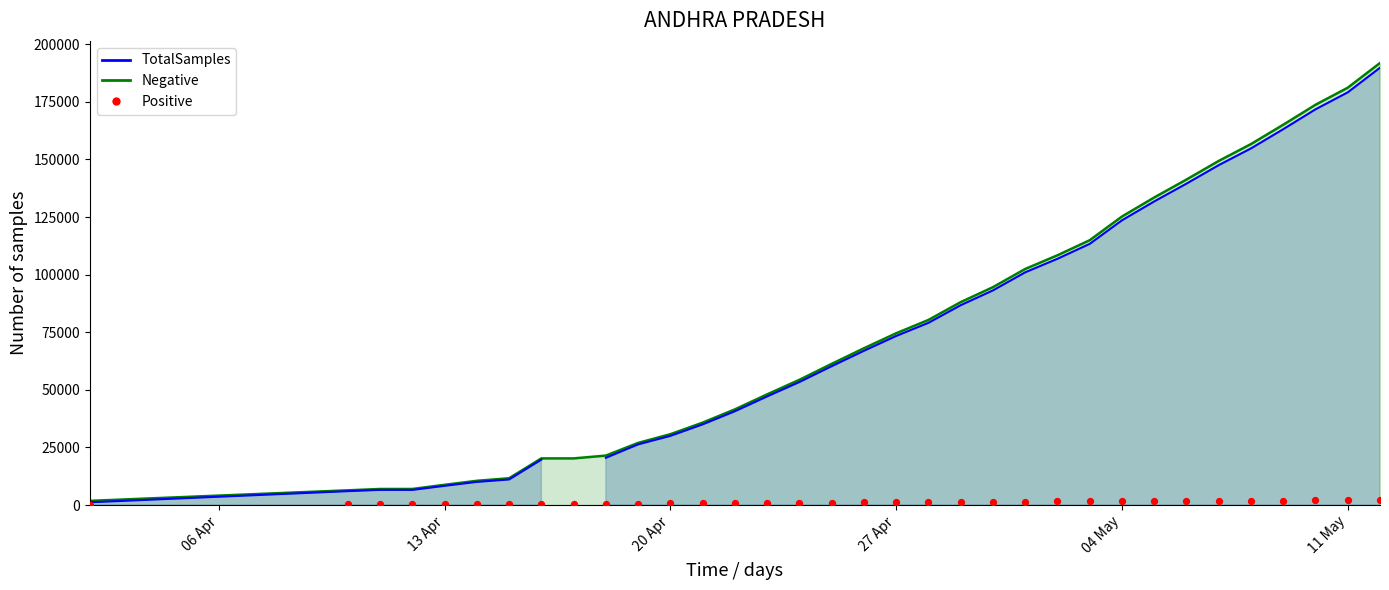

What are all the series names shown in the legend?

TotalSamples, Negative, Positive